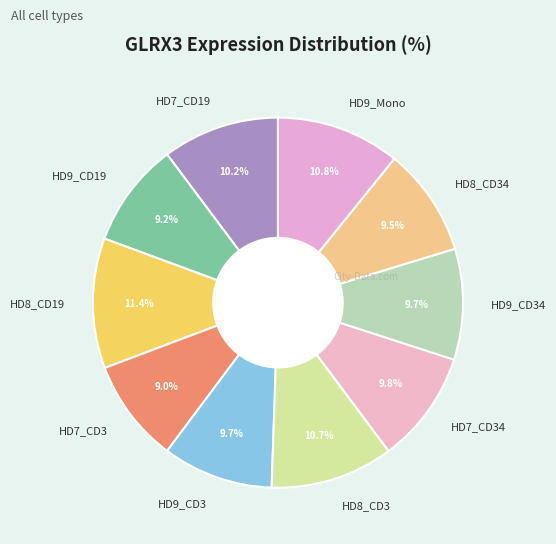

What is the ratio of the value at HD8_CD19 to the value at HD9_CD3?

1.2